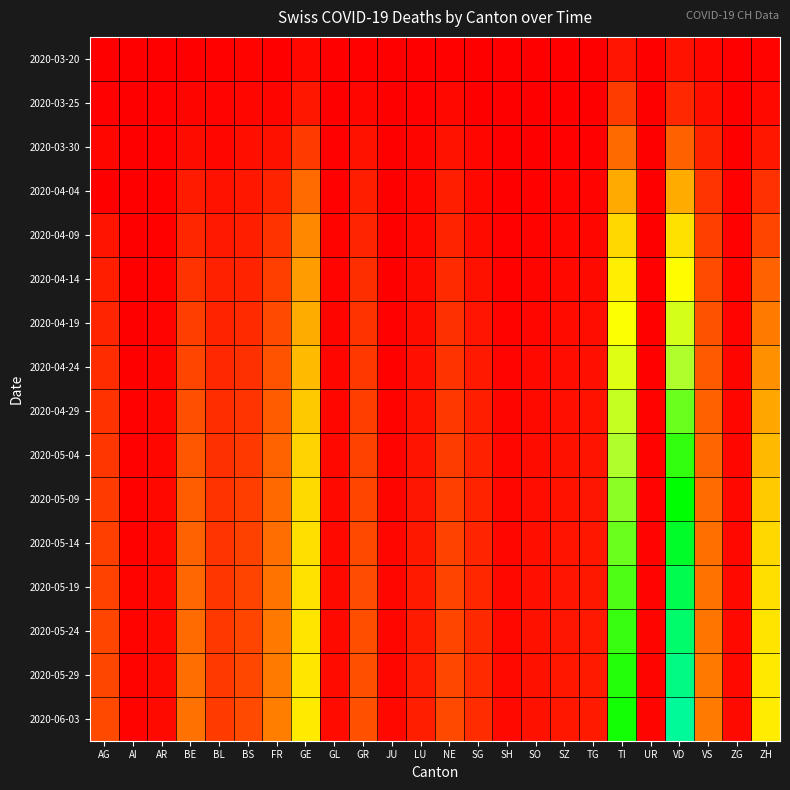

Between AI and NE, which series saw the biggest shift?

2020-06-03